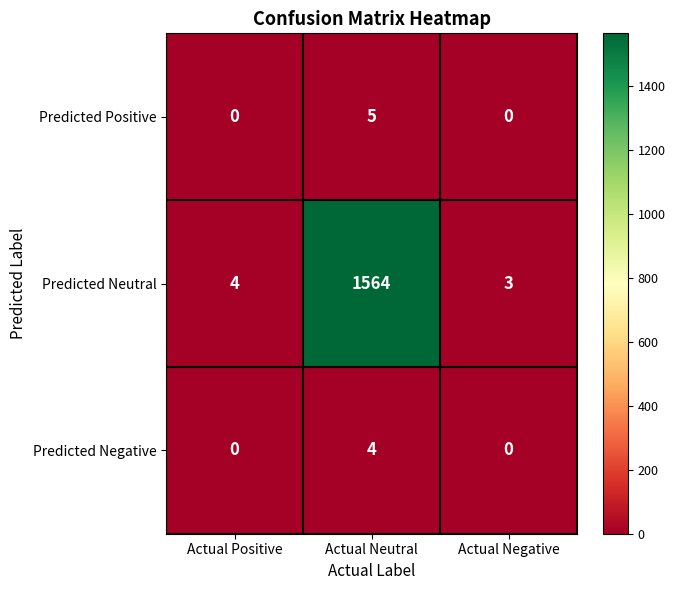

What is the sum of the Predicted Neutral values at Actual Neutral and Actual Positive?

1568